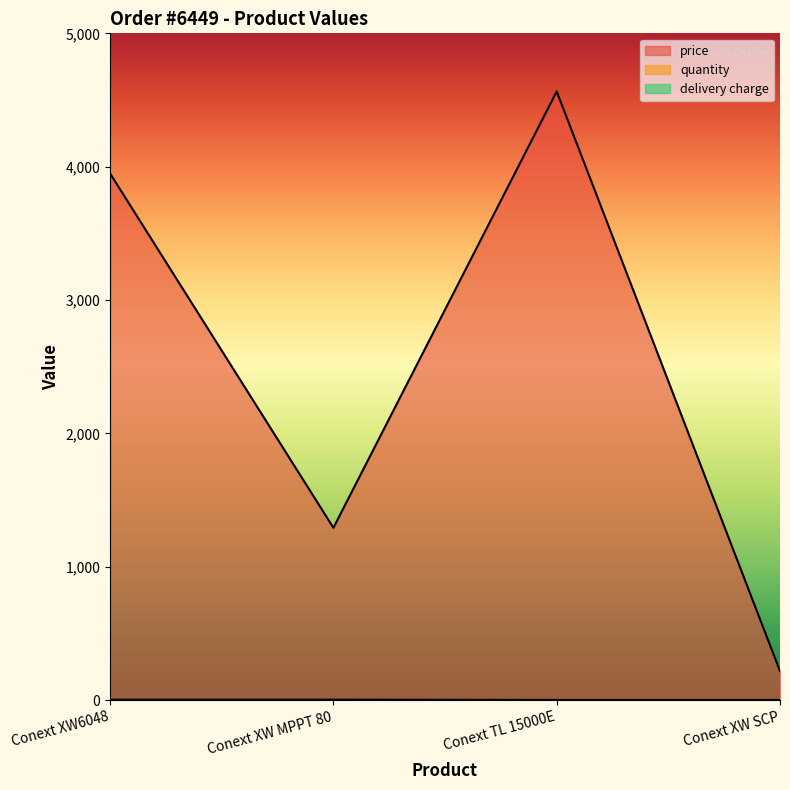

What is the average value of the price series?

2505.8